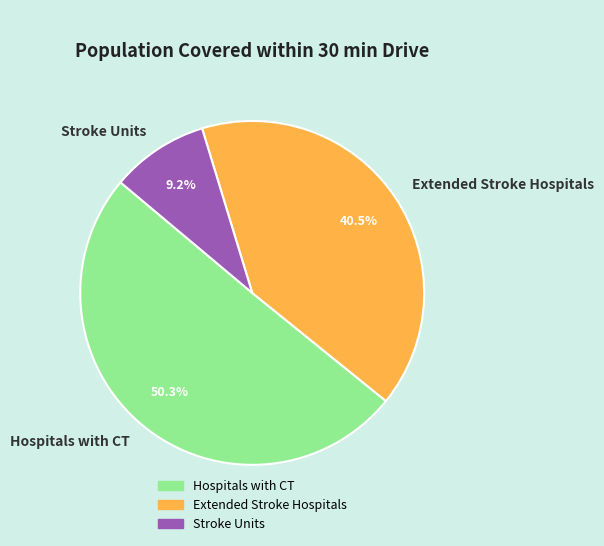

Count the number of slices in the pie.

3